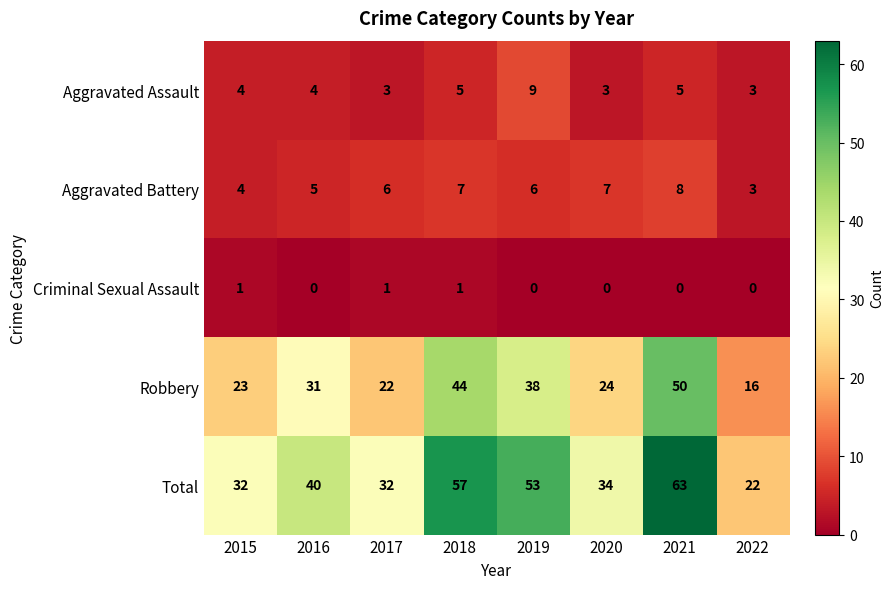

Which series has the largest range (max minus min)?

Total